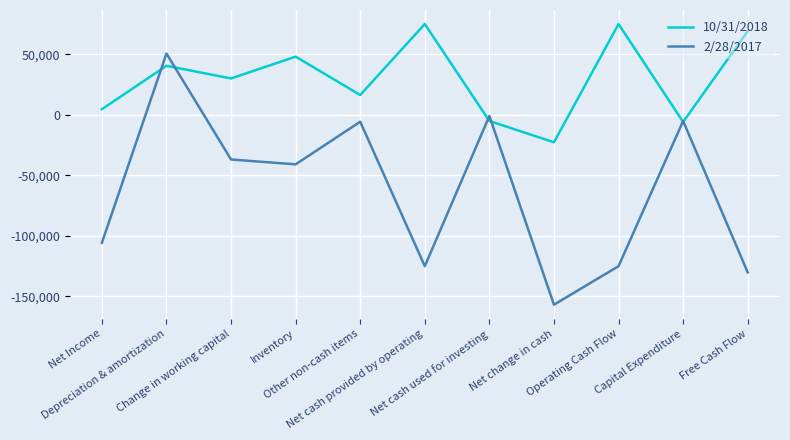

Is this an area chart (filled region under the line)?

No